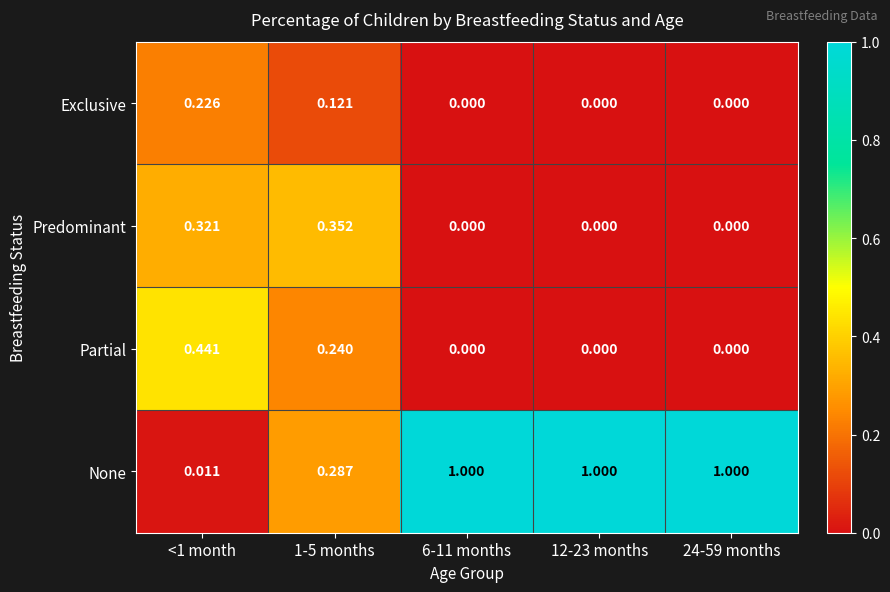

Which series has the largest total across all categories?

None